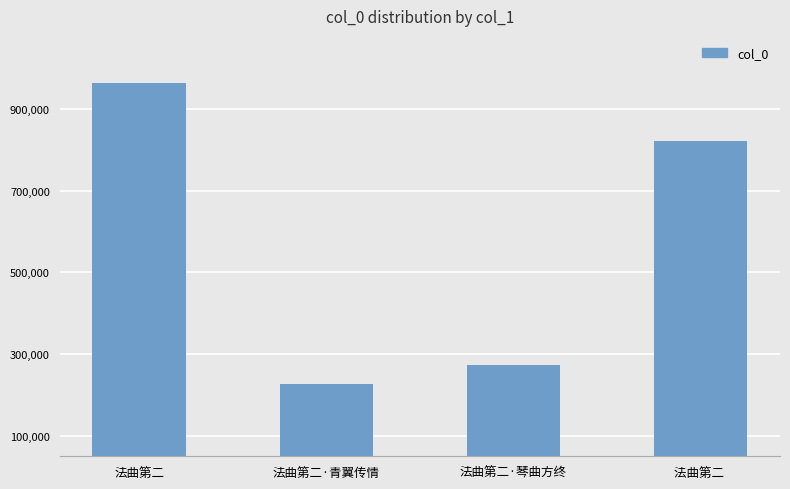

Which has a higher value, 法曲第二 or 法曲第二·青翼传情?

法曲第二